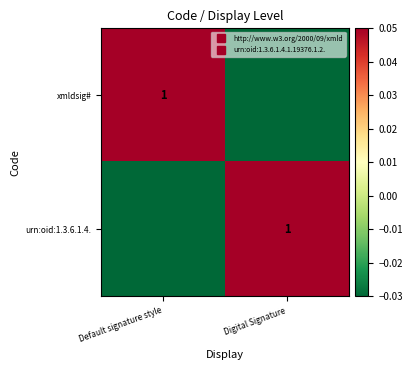

Which series has the largest total across all categories?

xmldsig#